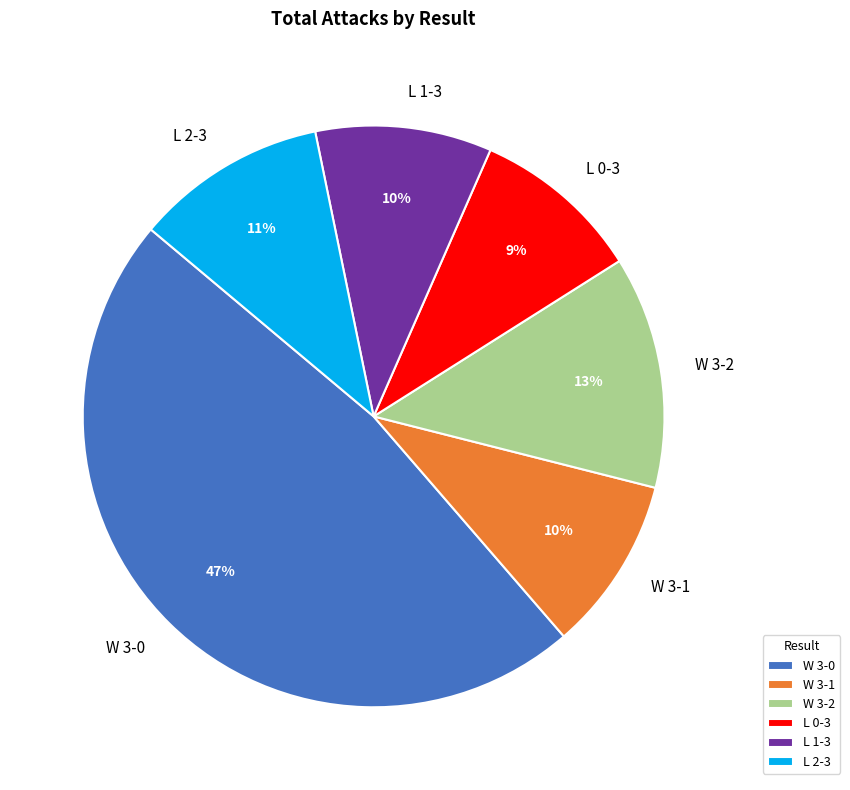

Which slice is the largest?

W 3-0